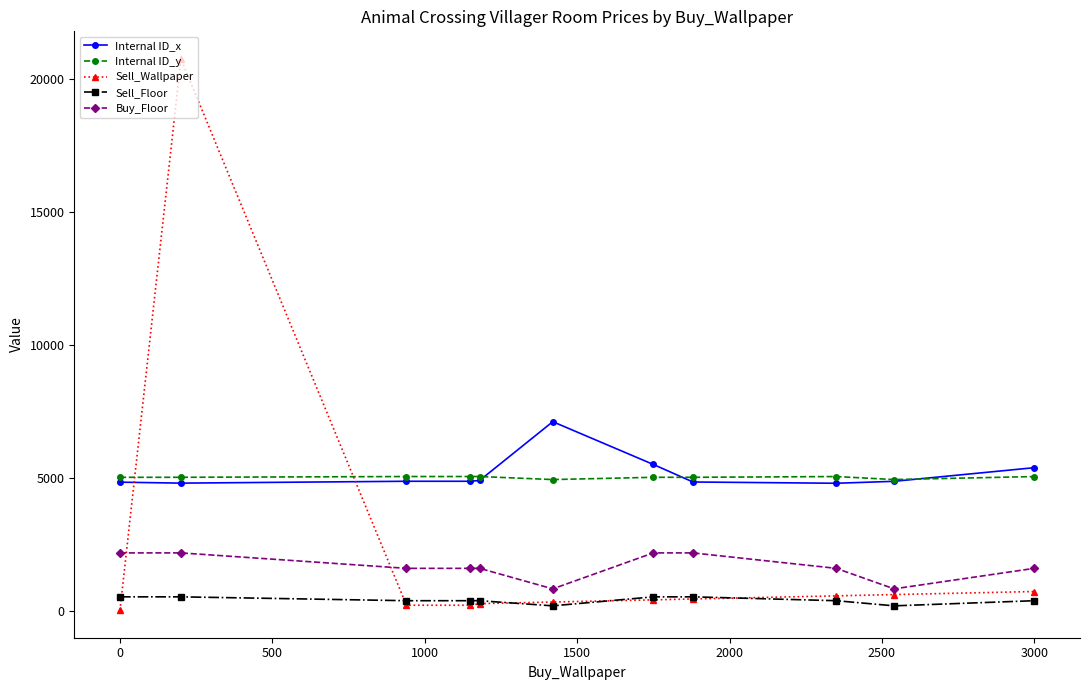

True or false: Sell_Floor and Buy_Floor intersect in this chart.

False